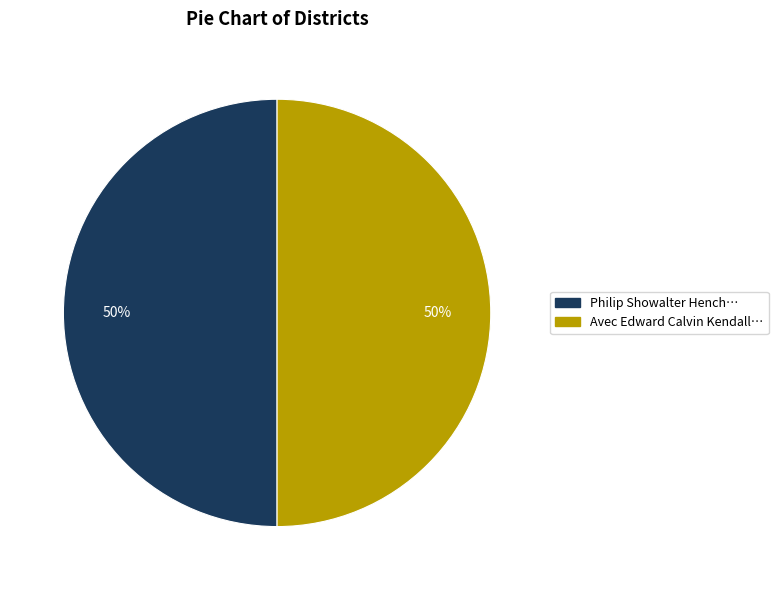

To the nearest percent, what is the average slice percentage?

50%